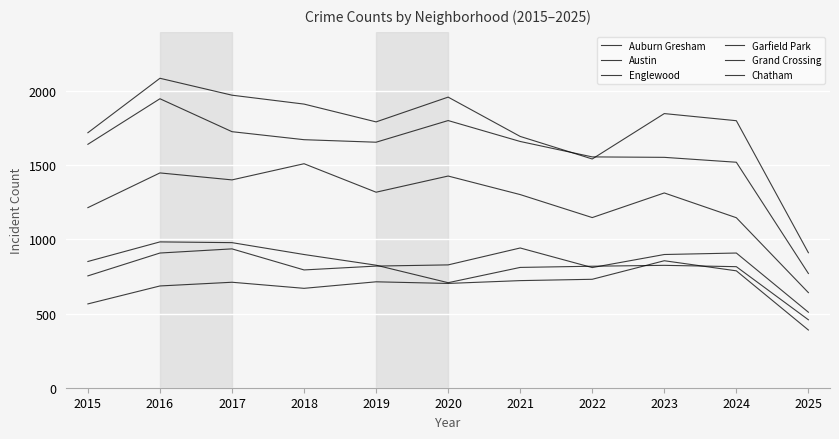

At which category is the sum across all series the highest?

2016